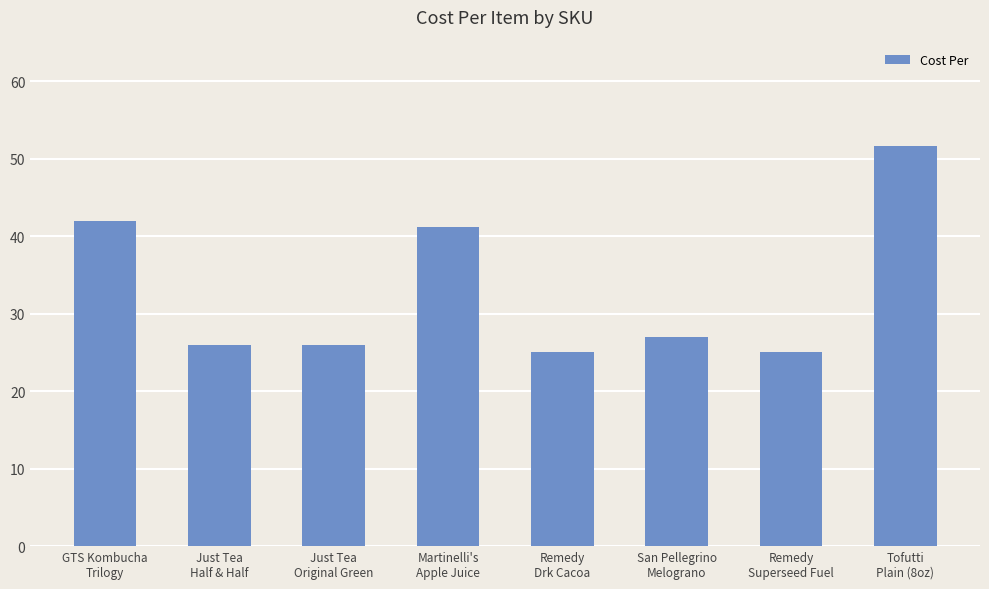

Count the number of categories in the chart.

8